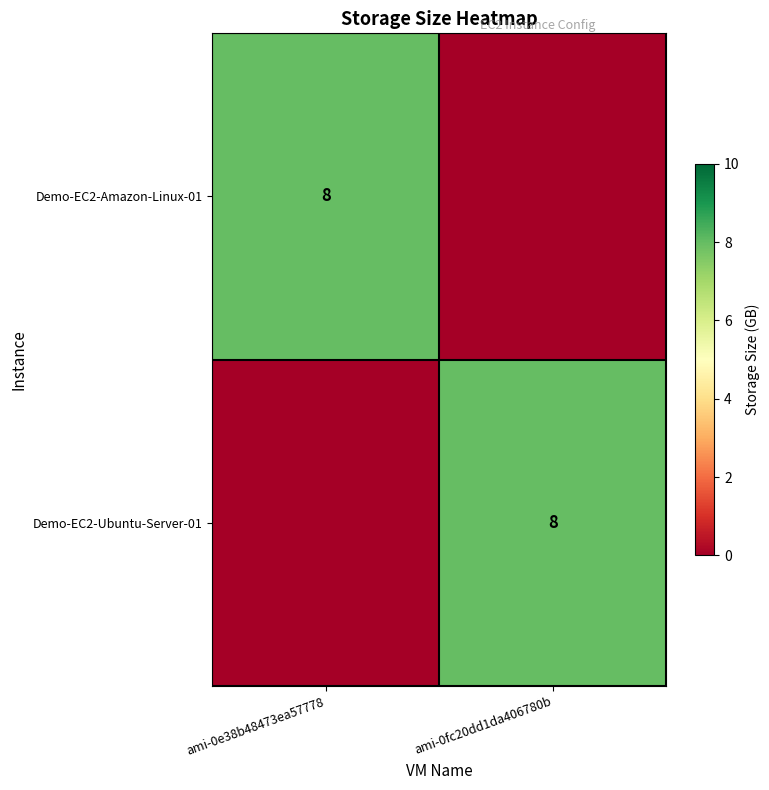

Between ami-0fc20dd1da406780b and ami-0e38b48473ea57778, which is larger?

ami-0e38b48473ea57778